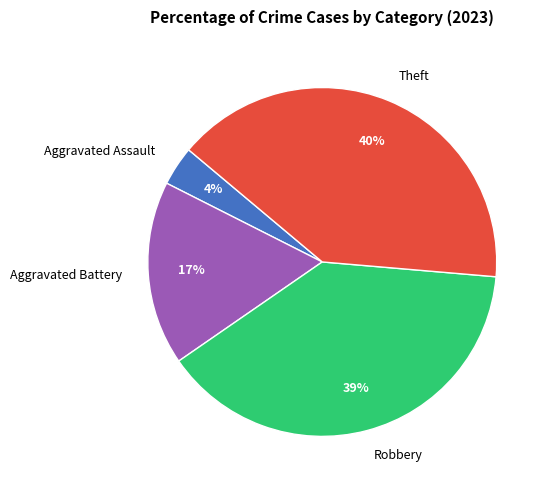

Is it true that Robbery is 54% of the pie?

False